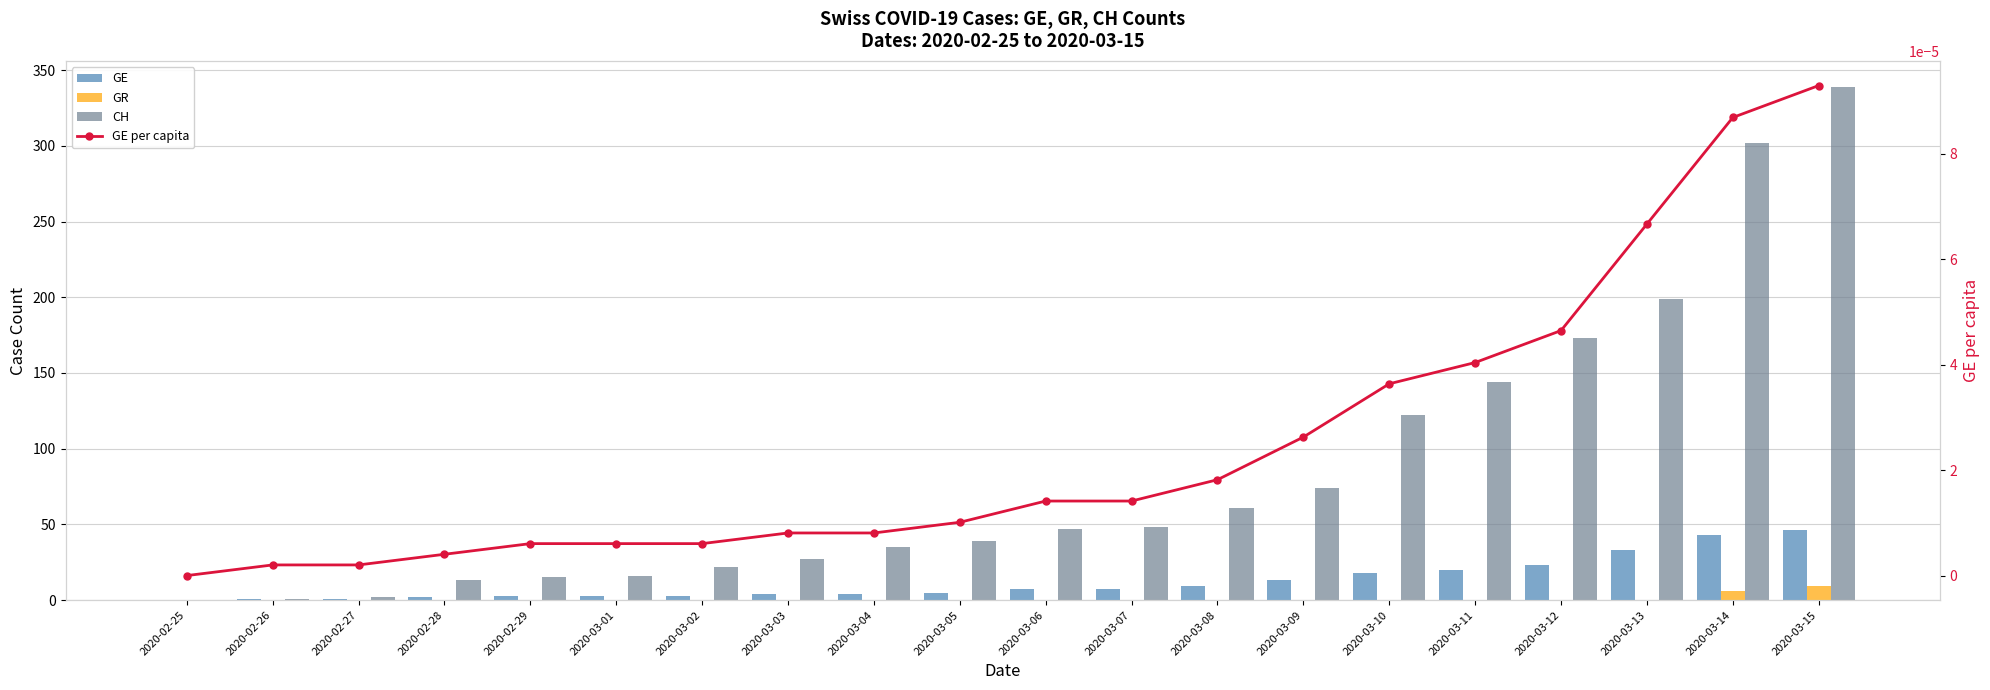

What is the average value of the GE series?

12.2